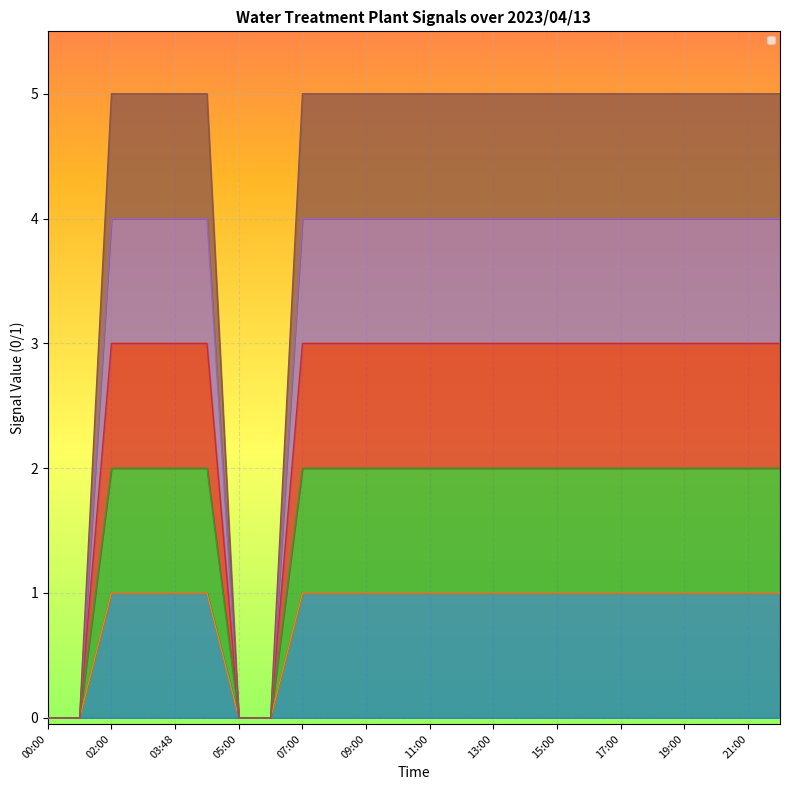

What is the total value across all series at 15:00?

11